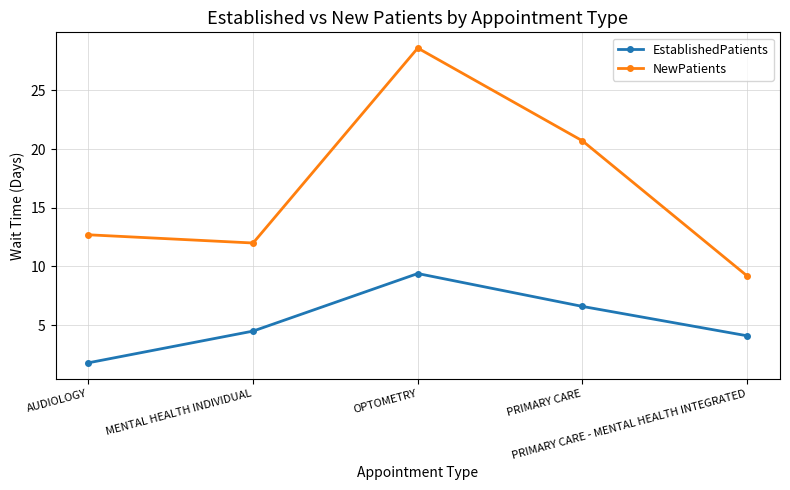

Which category has the lowest value across all series?

AUDIOLOGY